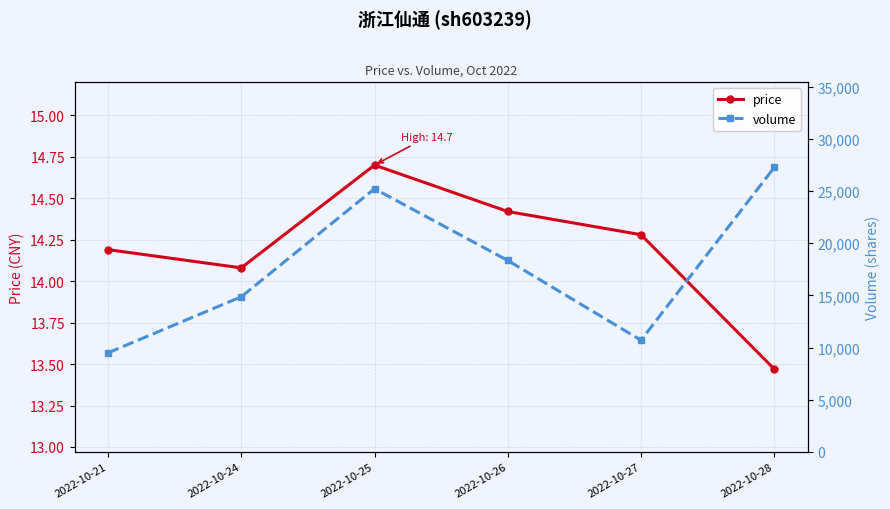

How many values in the volume series exceed 18348?

2